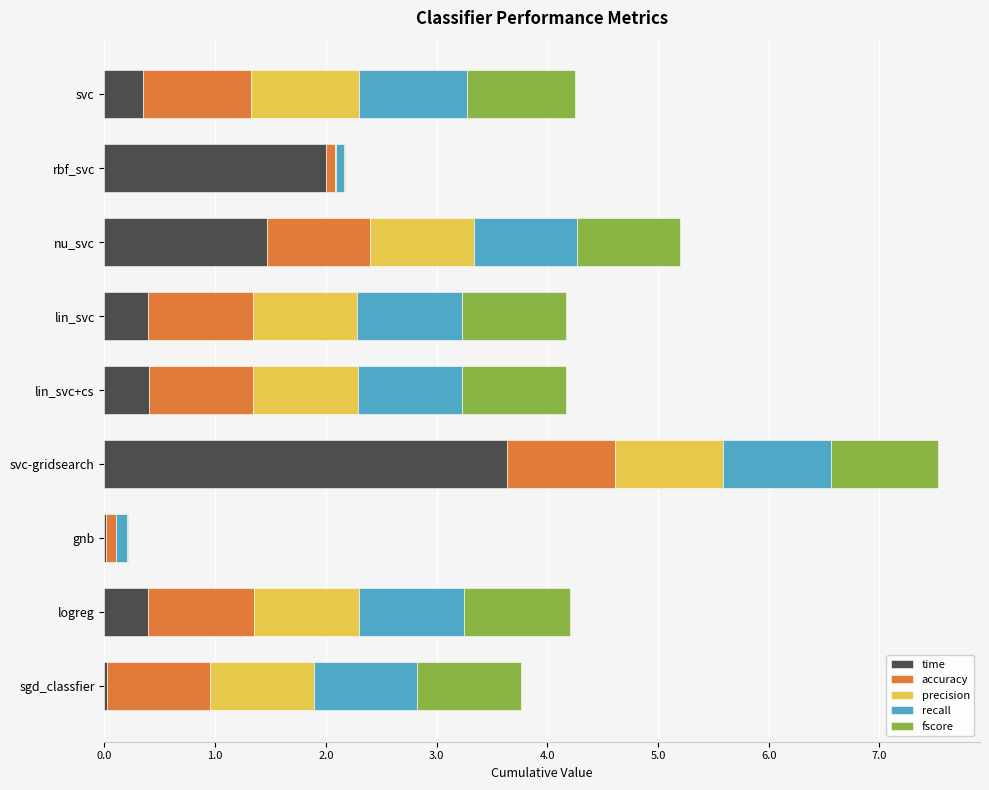

At which category is the sum across all series the highest?

svc-gridsearch